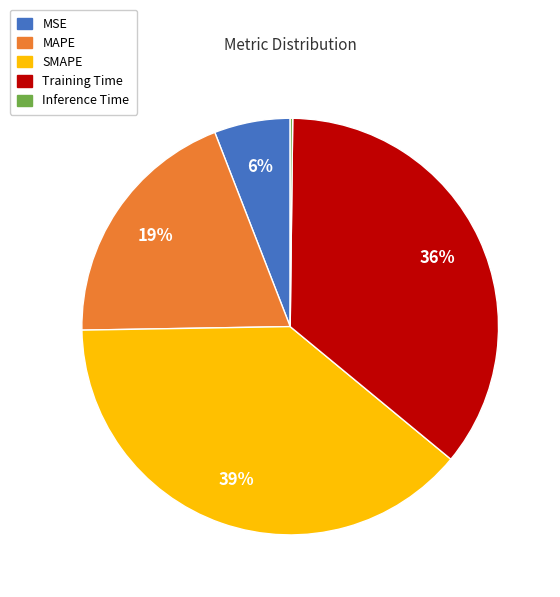

The MSE slice represents 6% of the pie. True or false?

True